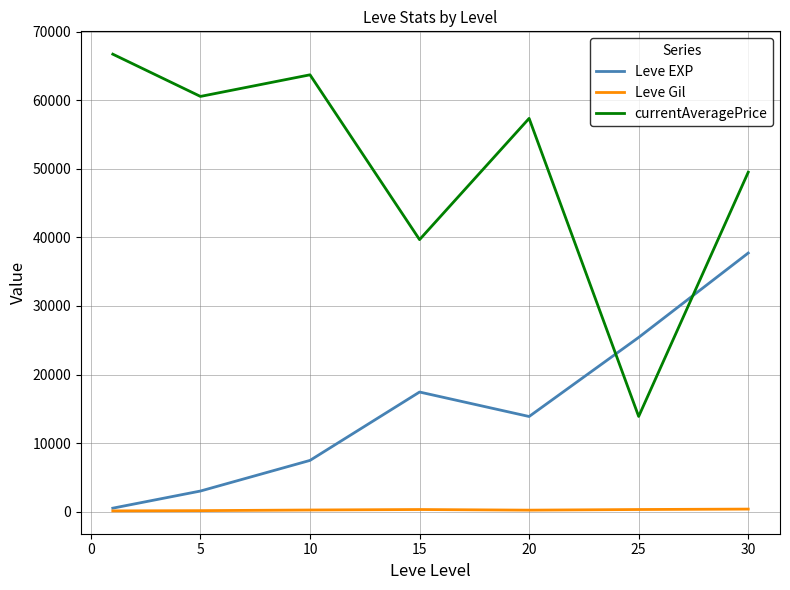

List the series in order of their overall mean, lowest first.

Leve Gil, Leve EXP, currentAveragePrice